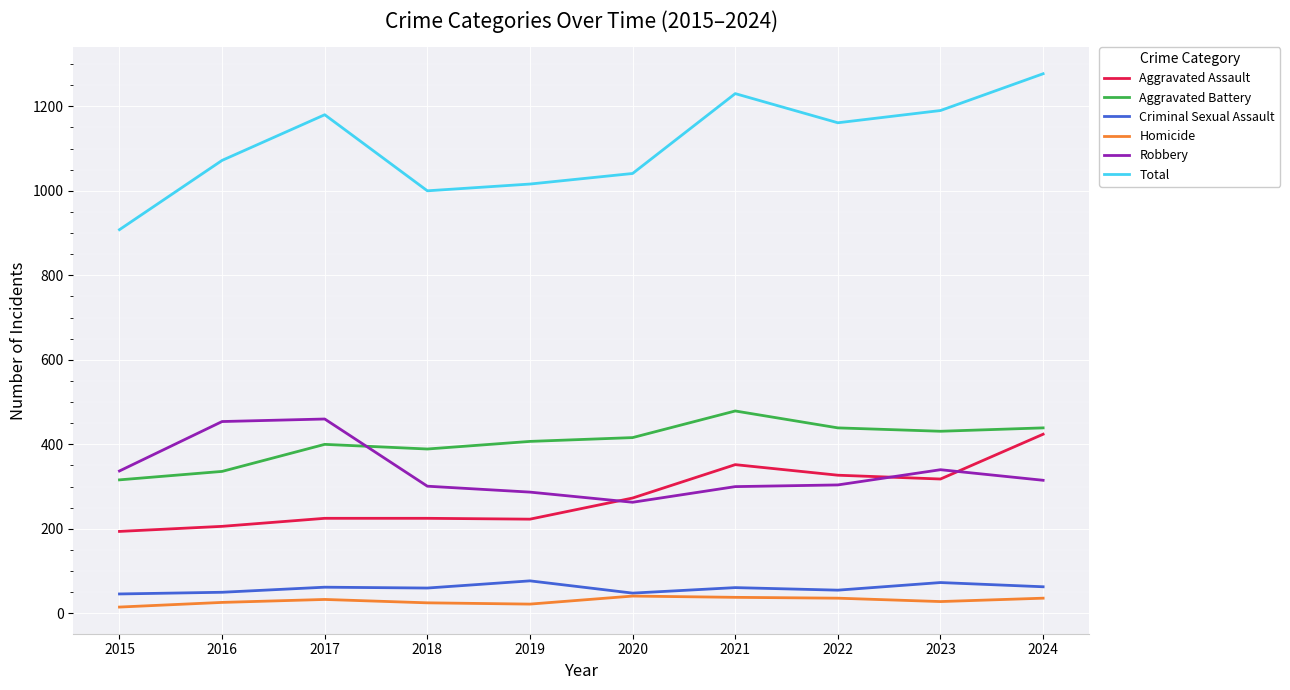

True or false: Robbery has a value of 340 at 2023.

True